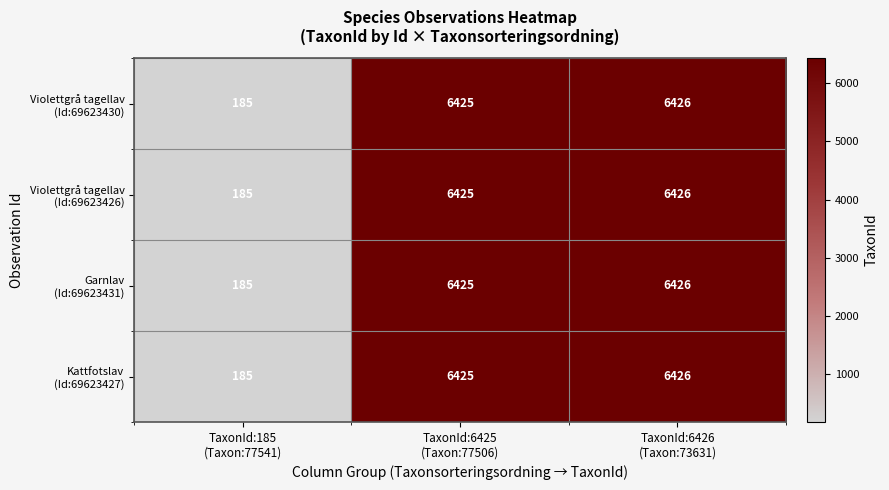

What is the maximum value shown in the chart?

6426